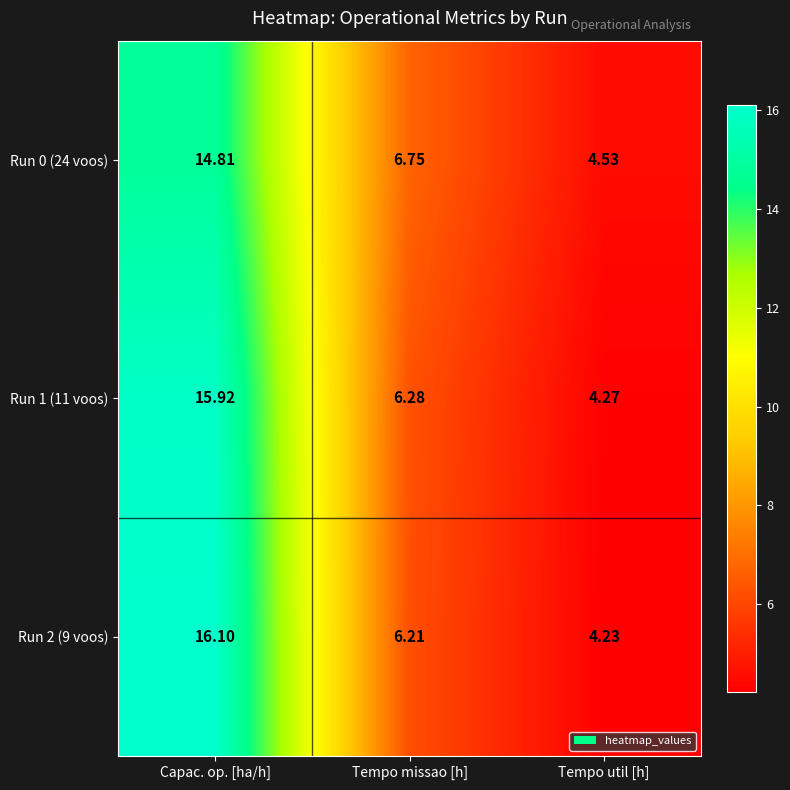

Which series has the widest spread of values?

Run 2 (9 voos)